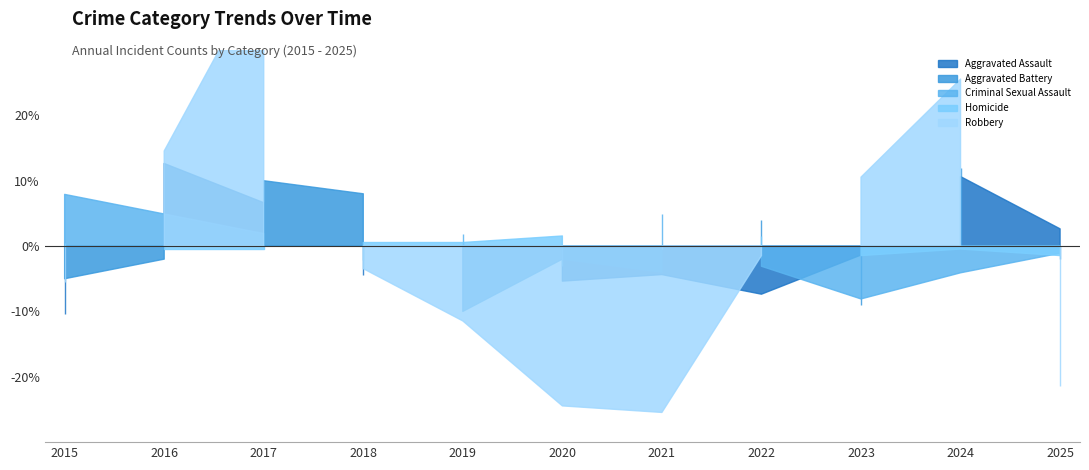

What is the difference between the Homicide values at 2022 and 2018?

1.0